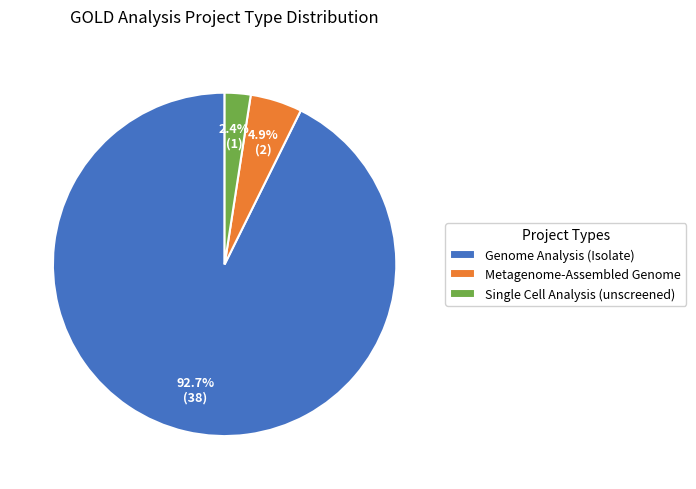

Rank the categories by value from highest to lowest.

Genome Analysis (Isolate), Metagenome-Assembled Genome, Single Cell Analysis (unscreened)